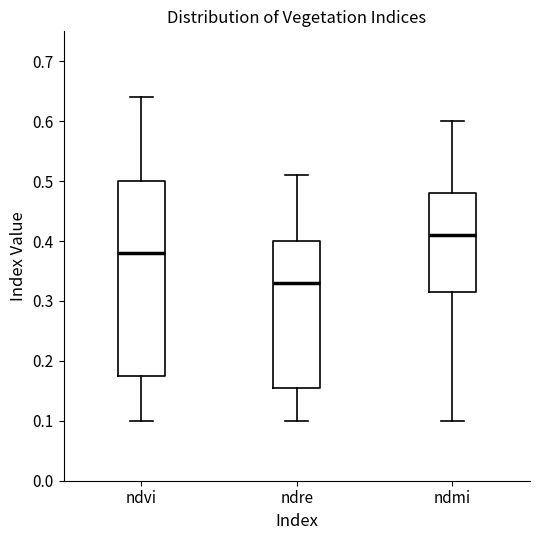

Which box is the tallest, from its lower edge to its upper edge?

ndvi